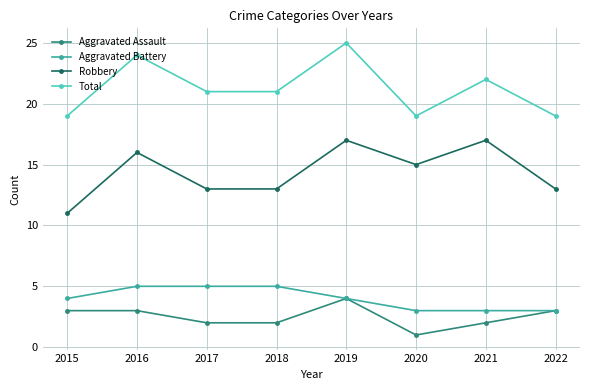

How many series are shown in this chart?

4